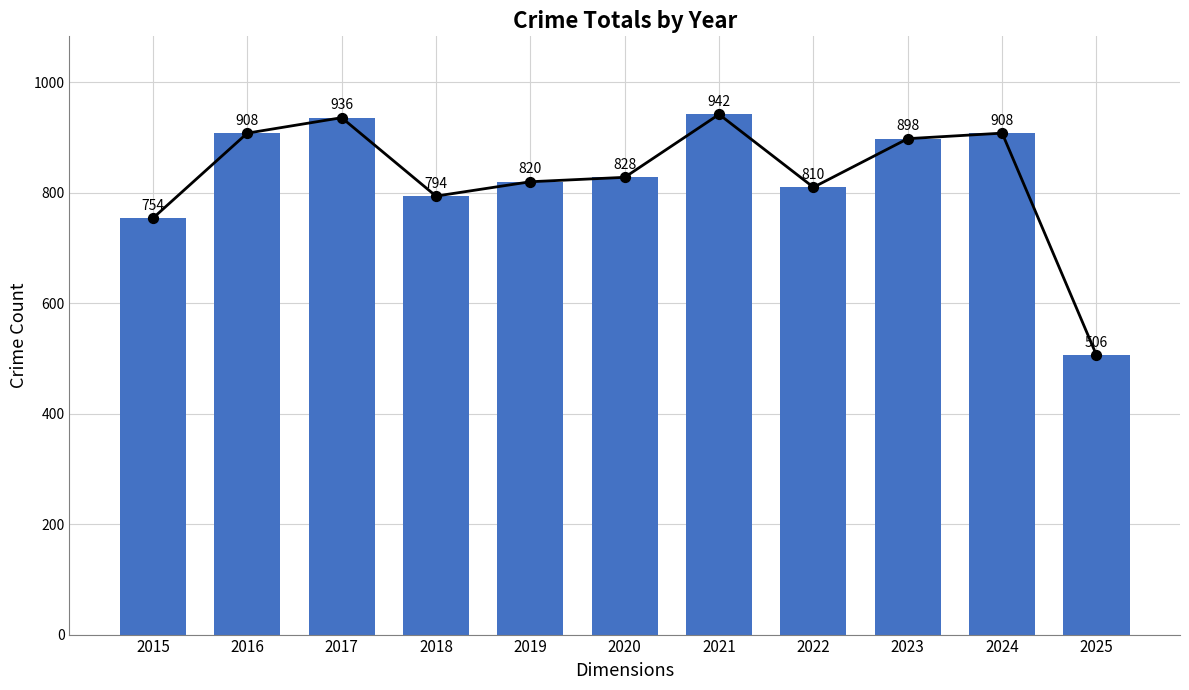

Which has a higher value, 2024 or 2019?

2024